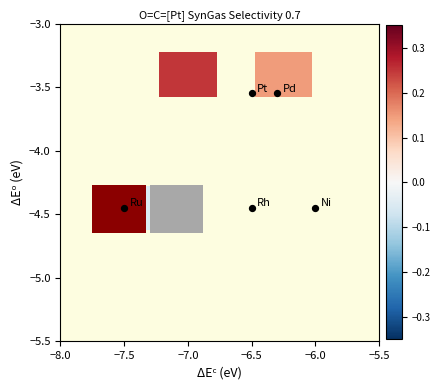

What is the range of Y values (max minus min)?

0.9